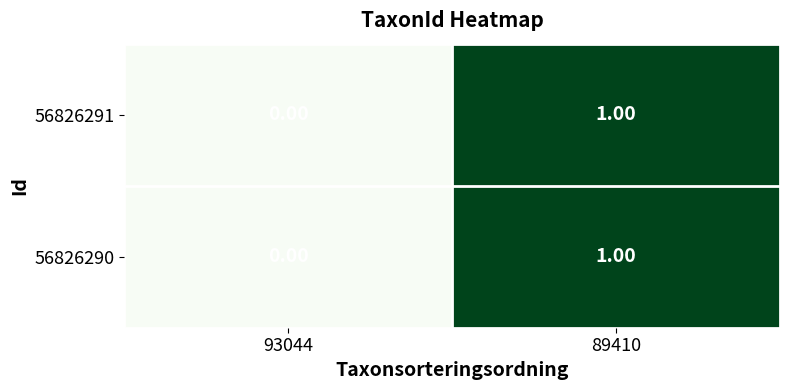

Count the number of data series in this chart.

2